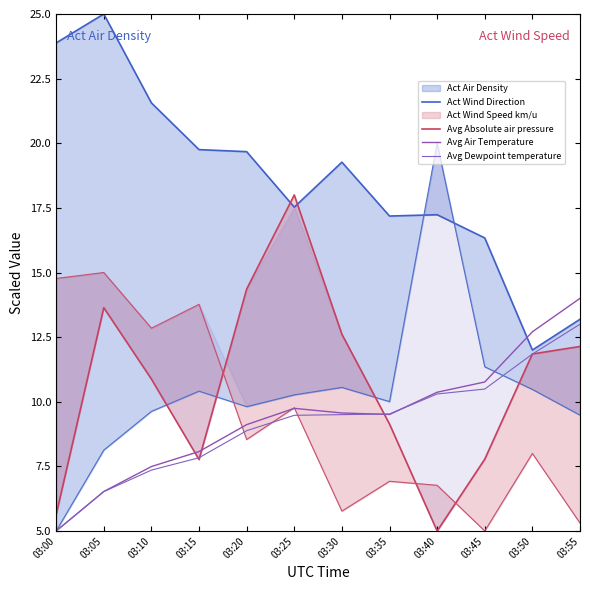

True or false: Avg Absolute air pressure and Avg Air Temperature cross at least once.

True